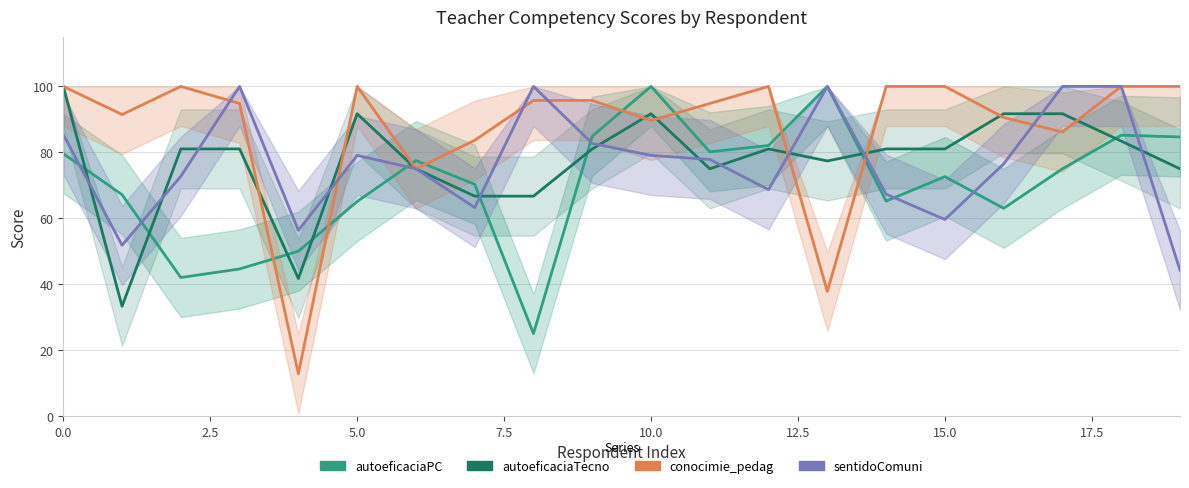

What position from the right is 16?

4